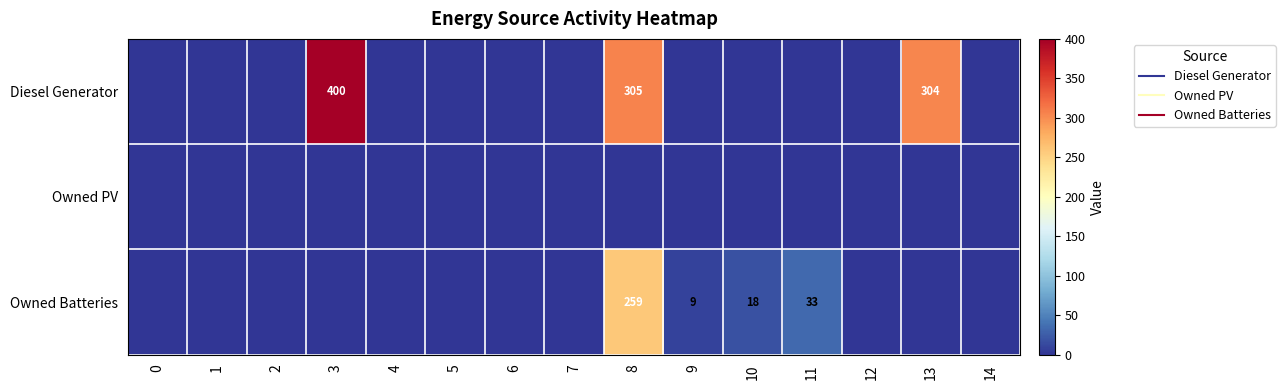

Is it true that Diesel Generator equals 400 at 3?

True